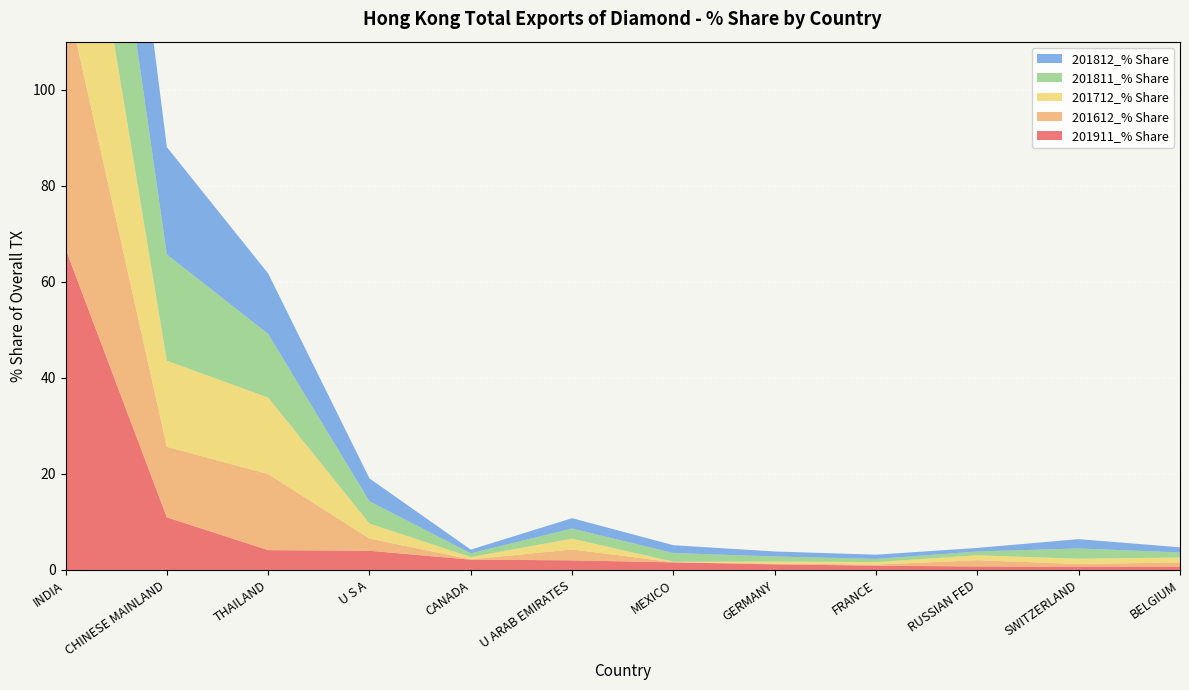

Reading right to left, what are all the values shown in this chart?

201911_% Share: BELGIUM=0.7	SWITZERLAND=0.7	RUSSIAN FED=0.7	FRANCE=0.9	GERMANY=1.2	MEXICO=1.6	U ARAB EMIRATES=2.0	CANADA=2.1	U S A=4.0	THAILAND=4.1	CHINESE MAINLAND=11.0	INDIA=66.9
201612_% Share: BELGIUM=0.9	SWITZERLAND=0.5	RUSSIAN FED=1.3	FRANCE=0.2	GERMANY=0.2	MEXICO=0.0	U ARAB EMIRATES=2.3	CANADA=0.1	U S A=2.5	THAILAND=15.8	CHINESE MAINLAND=14.7	INDIA=53.3
201712_% Share: BELGIUM=1.0	SWITZERLAND=1.1	RUSSIAN FED=1.0	FRANCE=0.5	GERMANY=0.4	MEXICO=0.1	U ARAB EMIRATES=2.3	CANADA=0.5	U S A=3.1	THAILAND=15.9	CHINESE MAINLAND=17.9	INDIA=50.5
201811_% Share: BELGIUM=1.1	SWITZERLAND=2.1	RUSSIAN FED=0.8	FRANCE=0.7	GERMANY=1.1	MEXICO=1.8	U ARAB EMIRATES=2.1	CANADA=0.8	U S A=4.6	THAILAND=13.2	CHINESE MAINLAND=22.1	INDIA=41.8
201812_% Share: BELGIUM=1.1	SWITZERLAND=1.9	RUSSIAN FED=0.7	FRANCE=0.9	GERMANY=1.0	MEXICO=1.6	U ARAB EMIRATES=2.2	CANADA=0.8	U S A=4.8	THAILAND=12.6	CHINESE MAINLAND=22.4	INDIA=42.7